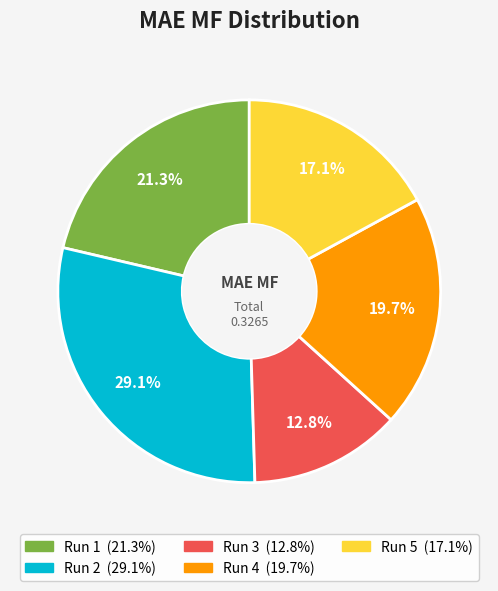

Is there a majority slice in this chart?

No